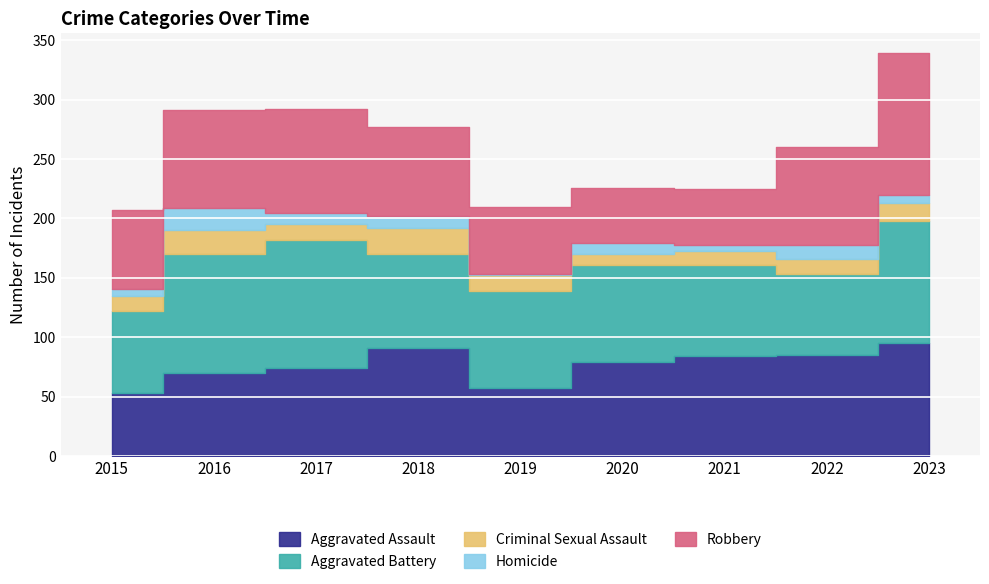

Which category has the lowest value in the Homicide series?

2019